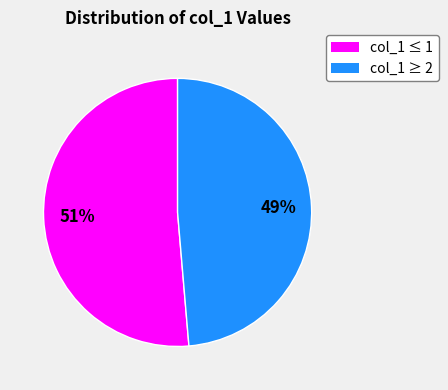

Is there a majority slice in this chart?

Yes